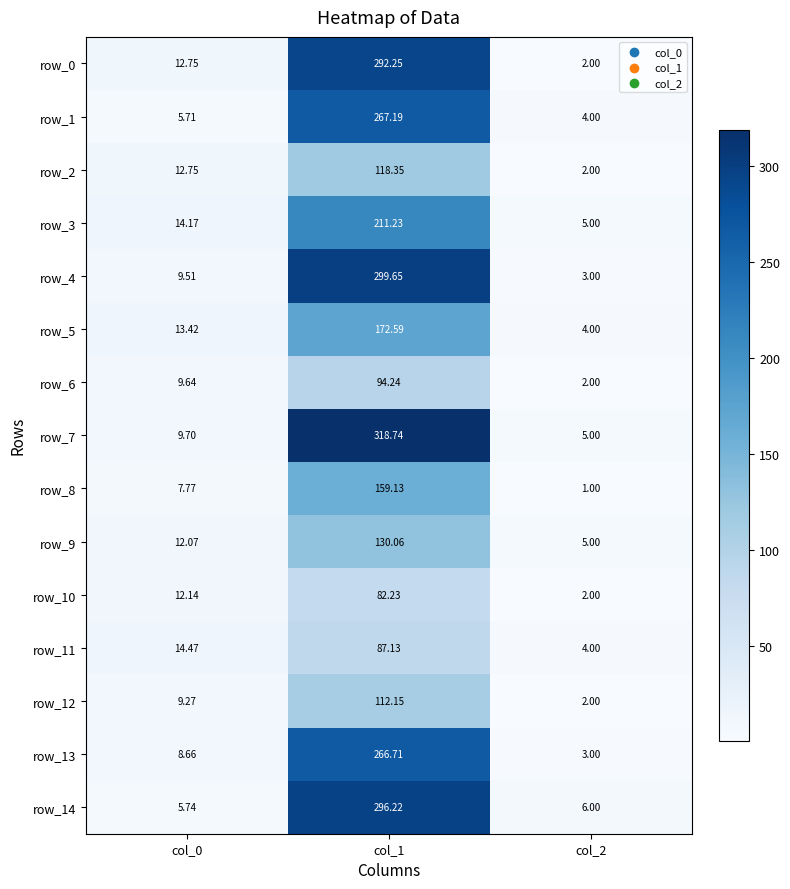

What is the difference between the maximum and second lowest values in the row_14 series?

290.2